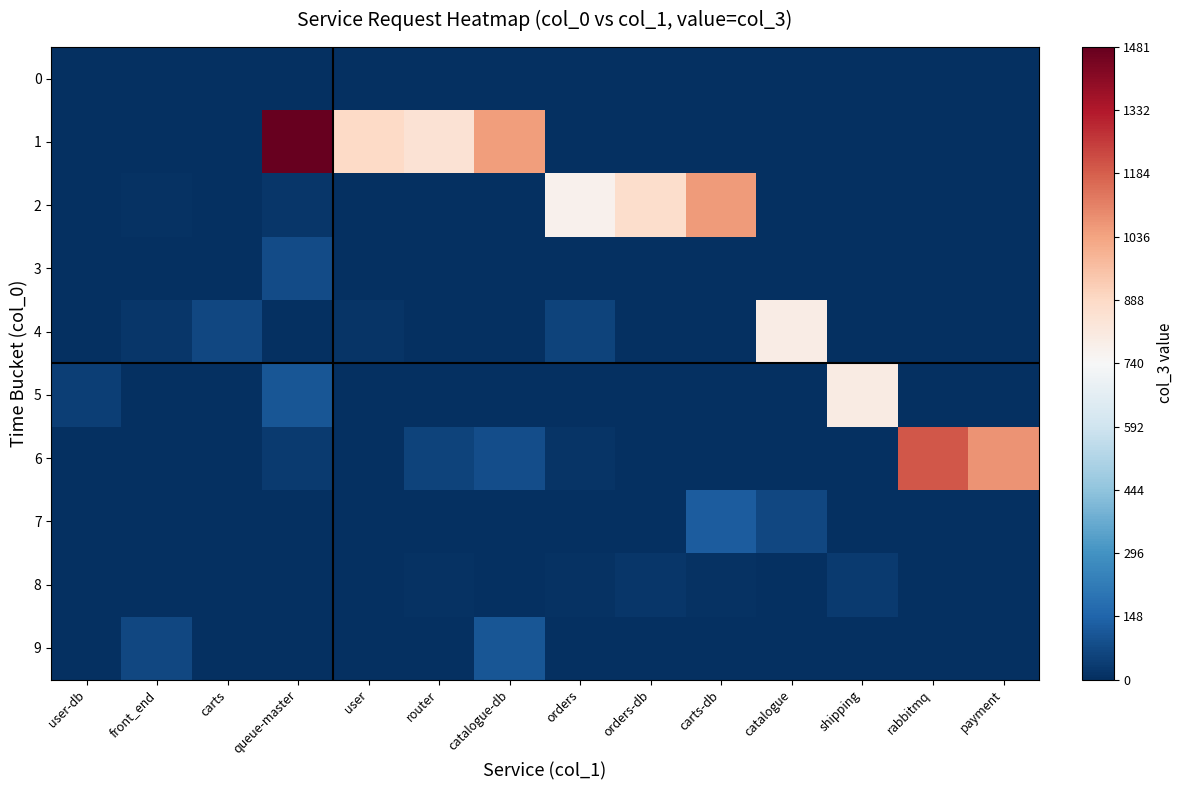

What is the spread (max minus min) of values at queue-master?

1481